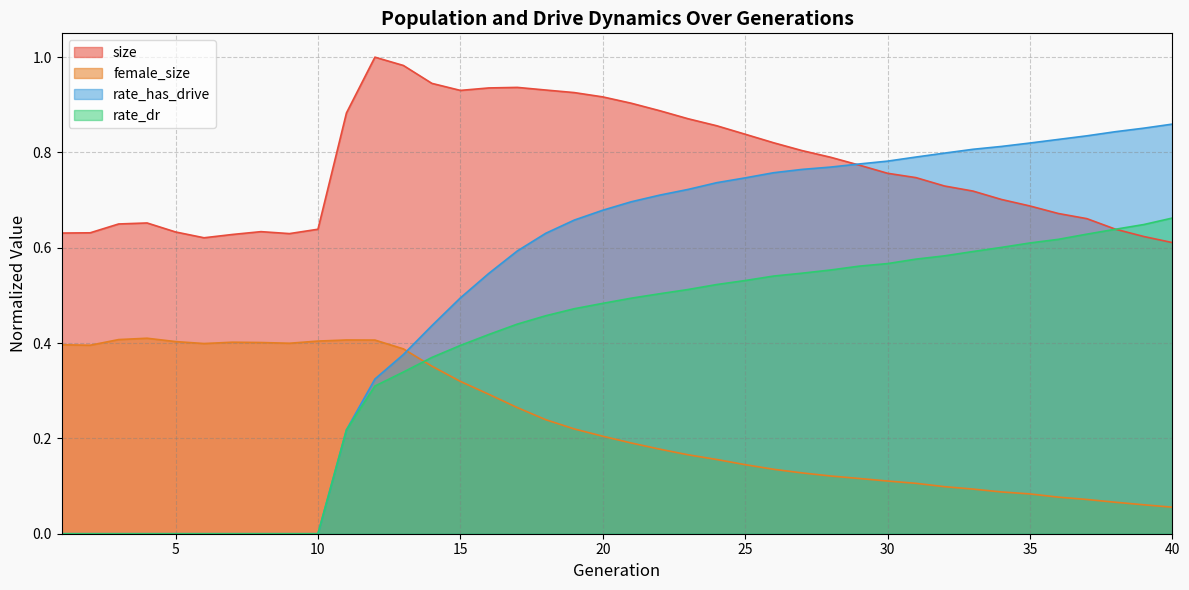

The female_size series shows 0.1 at 13. True or false?

False